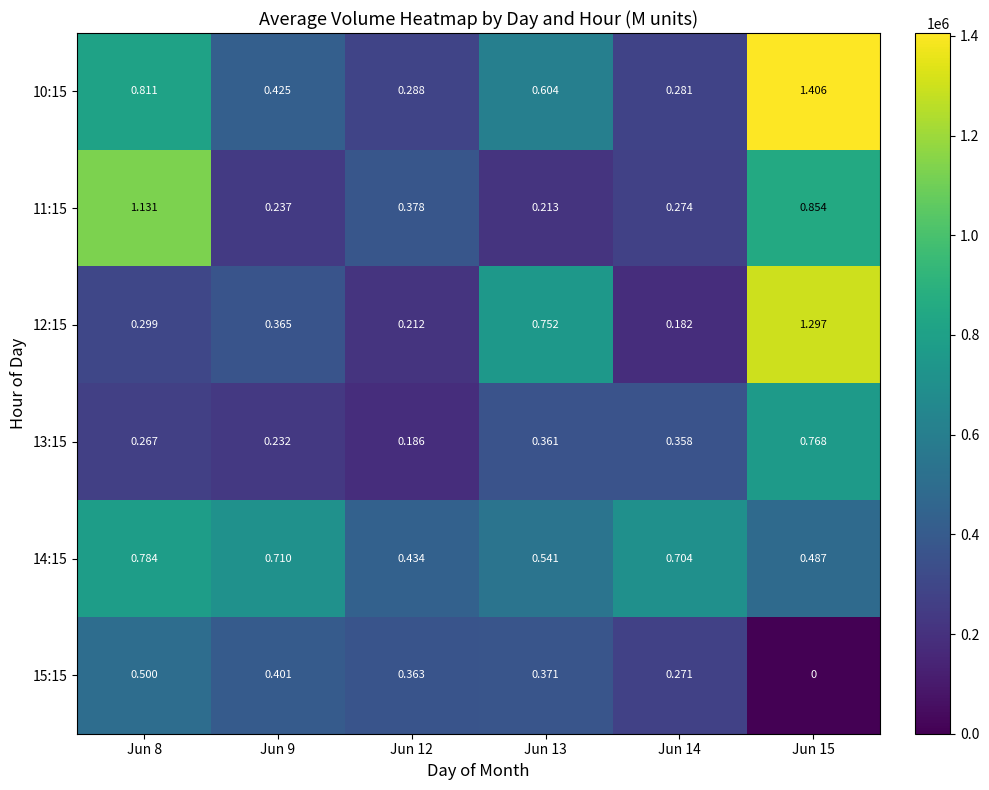

Which label corresponds to the largest value in the chart?

Jun 15